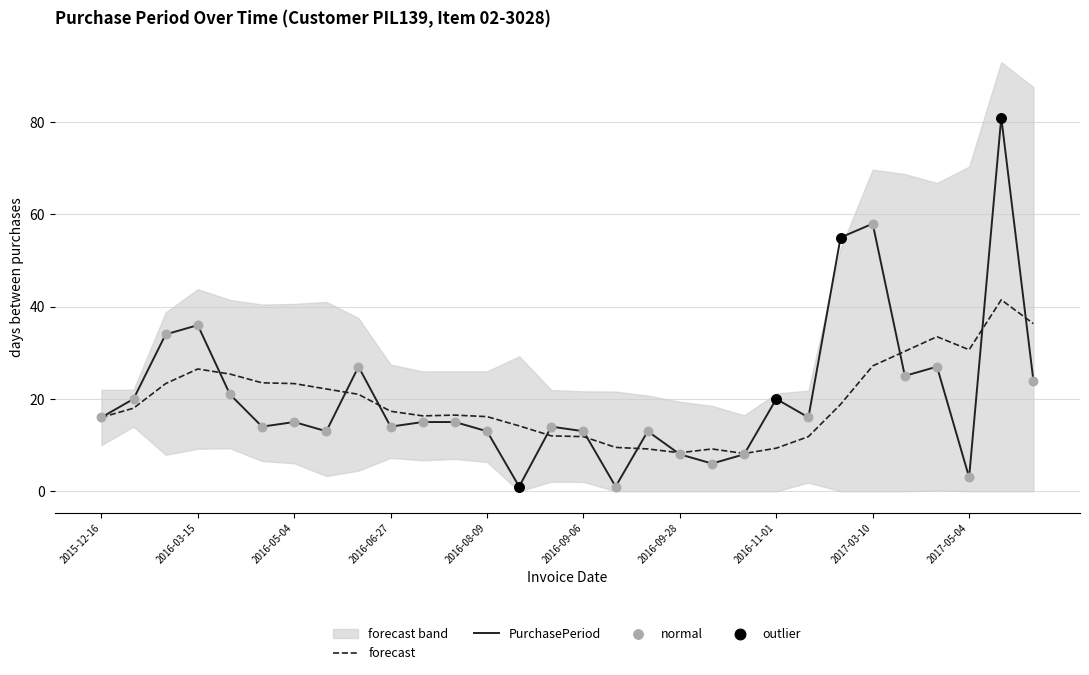

Between 2016-03-15 and 2016-04-05, which is larger?

2016-03-15